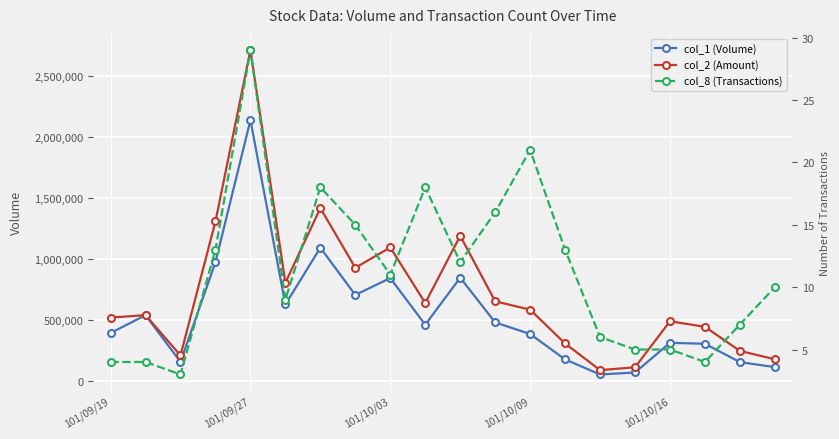

At which label is col_2 (Amount) closest to 1402510?

6